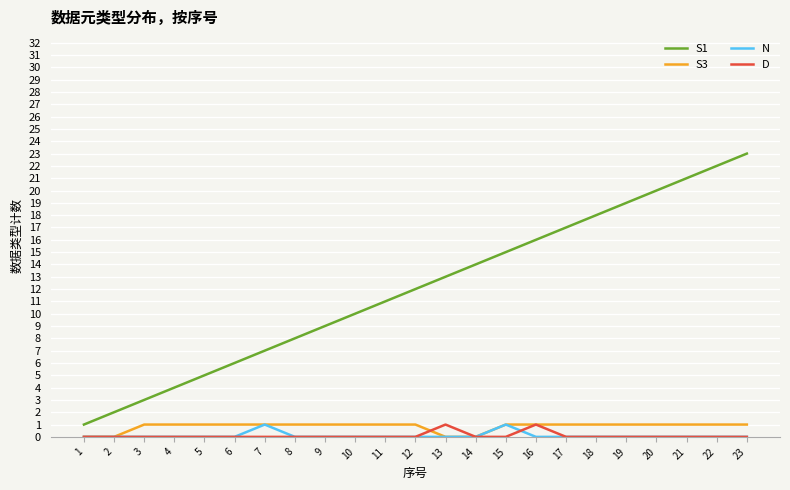

True or false: S1 and N intersect in this chart.

False